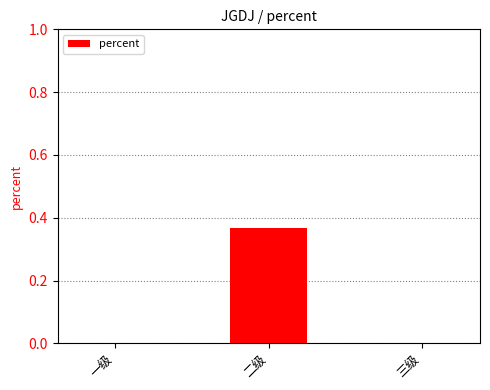

Which has a higher value, 二级 or 三级?

二级